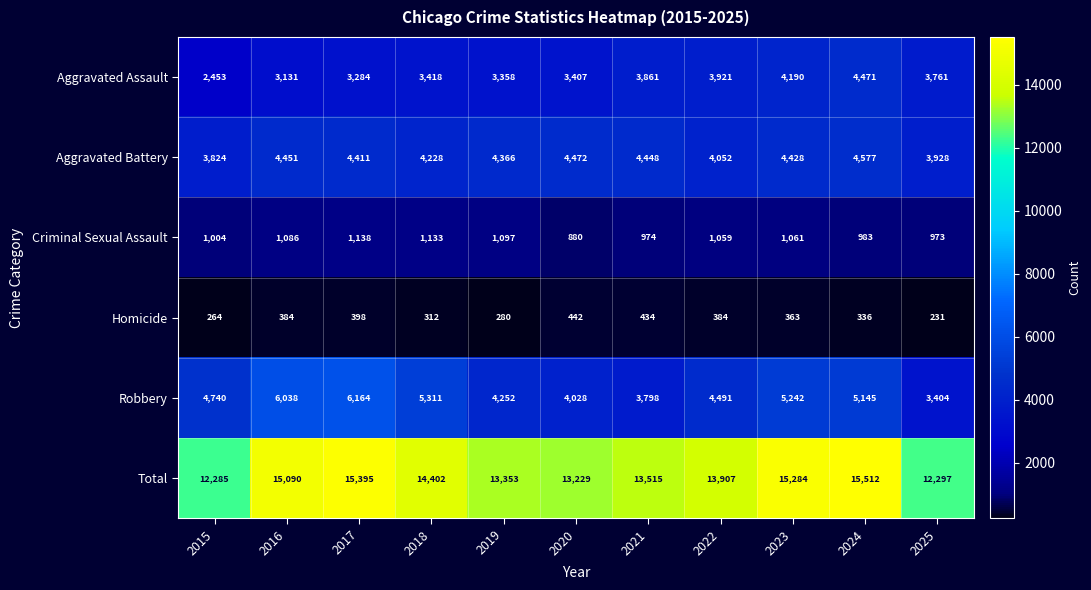

What is the smallest value displayed?

231